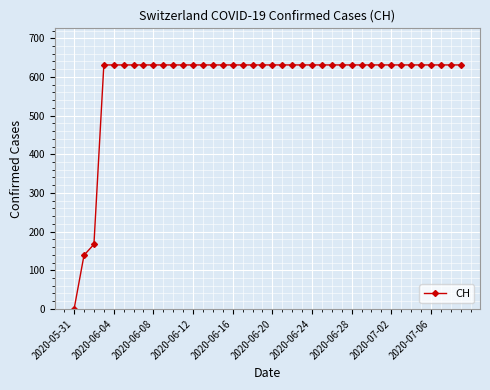

What is the average value?

591